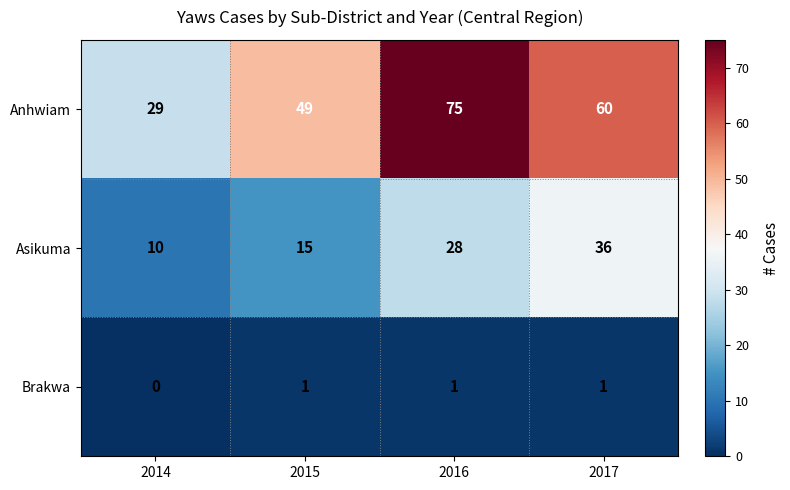

The value of Asikuma at 2017 is 56. True or false?

False